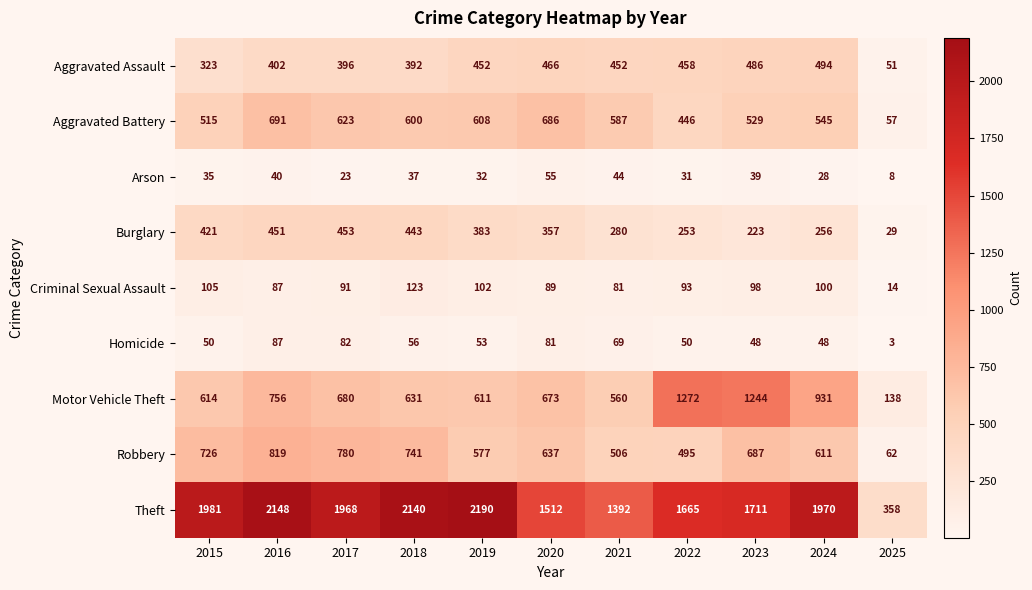

What value does the Theft series have at 2019?

2190